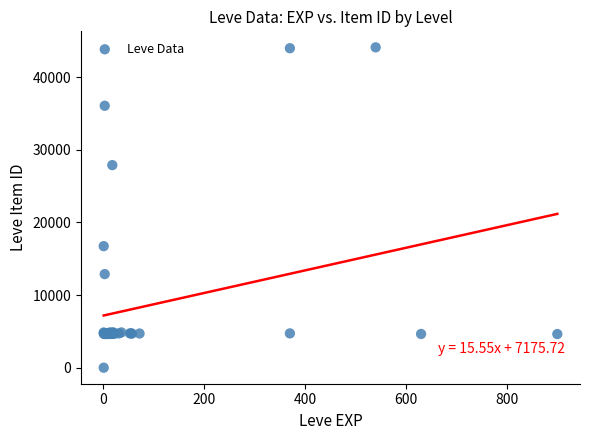

What Y value in the scatter plot is closest to 22050?

16734